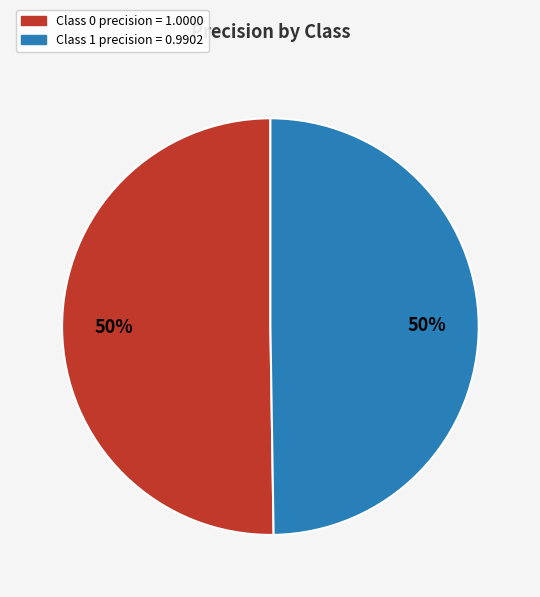

To the nearest percent, what is the average slice percentage?

50%